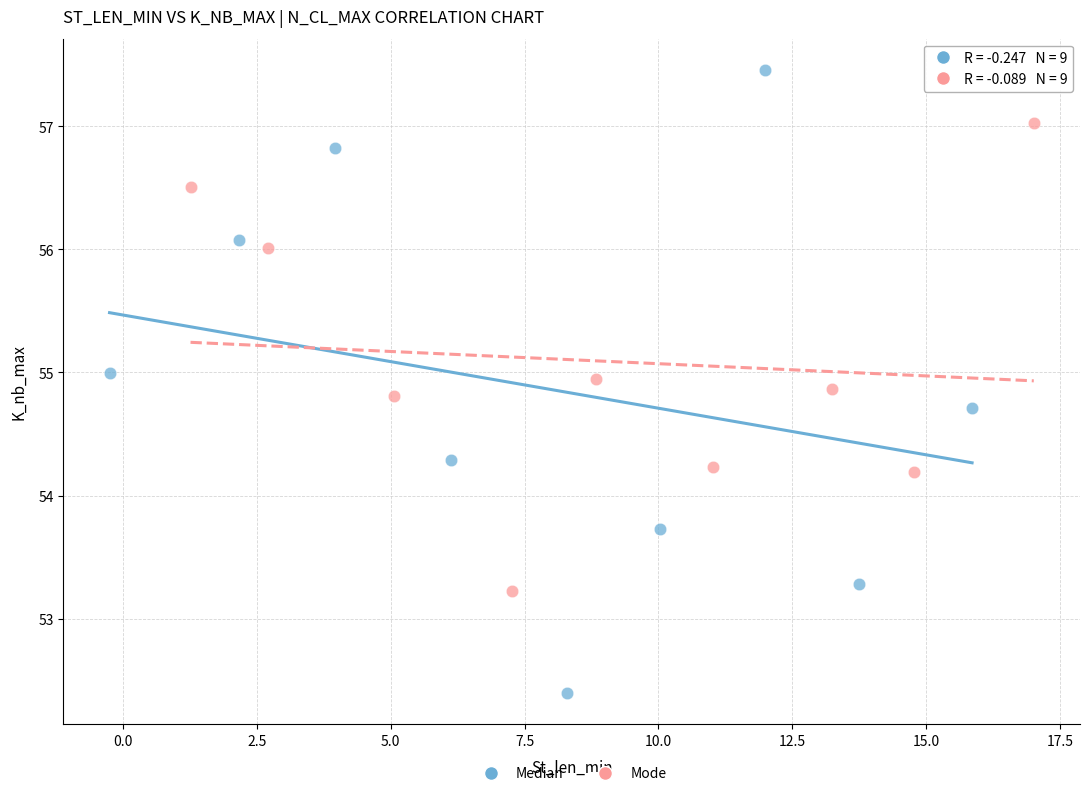

Which series has the widest spread of Y values?

Median